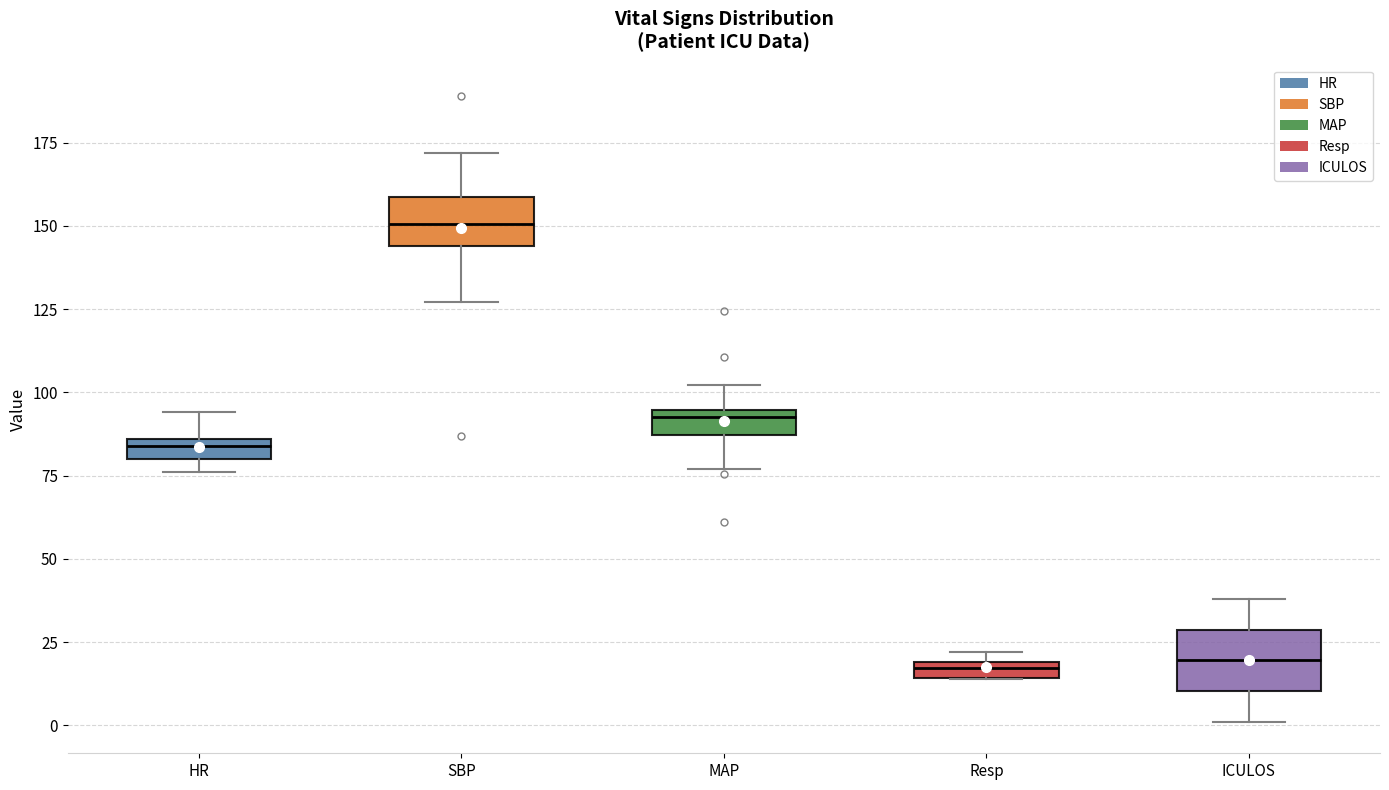

Where does the lower whisker of the box for ICULOS end on the y-axis? The values are not printed on the chart, so give them approximately, as read against the axis.

0